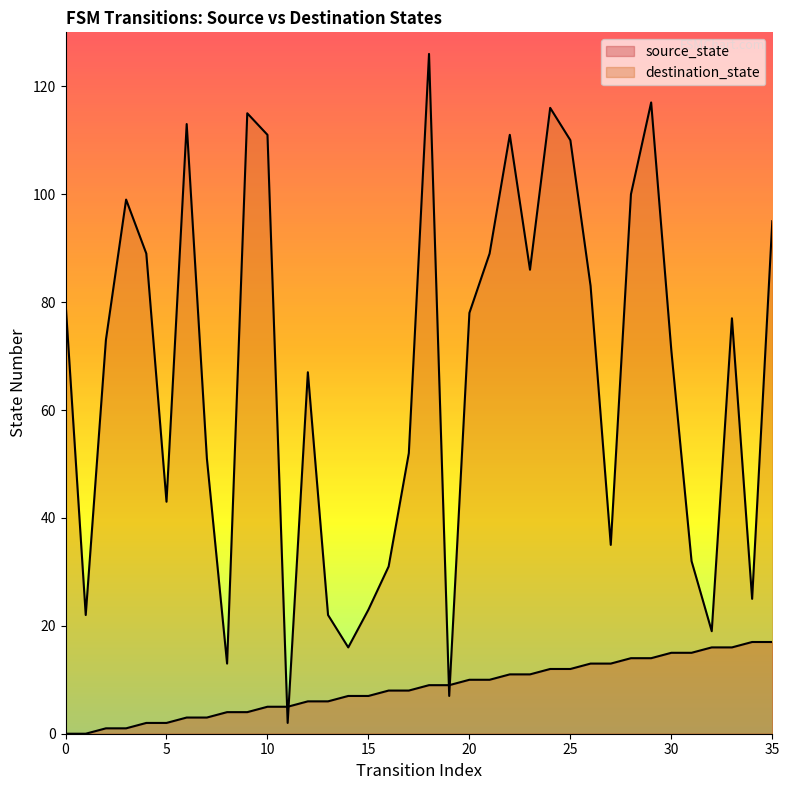

After their last crossing, which series has the higher values: destination_state or source_state?

destination_state